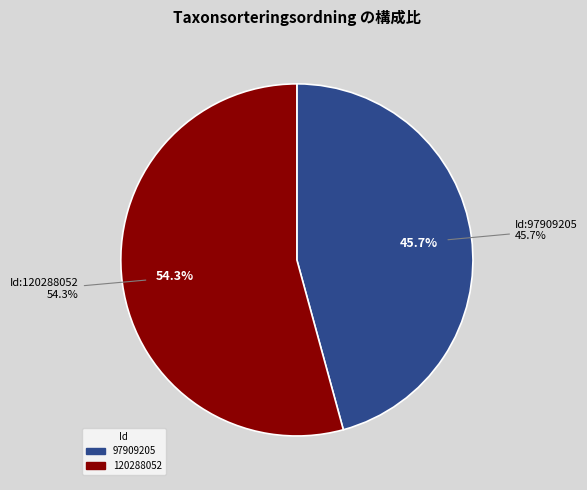

The 120288052 slice represents 63% of the pie. True or false?

False